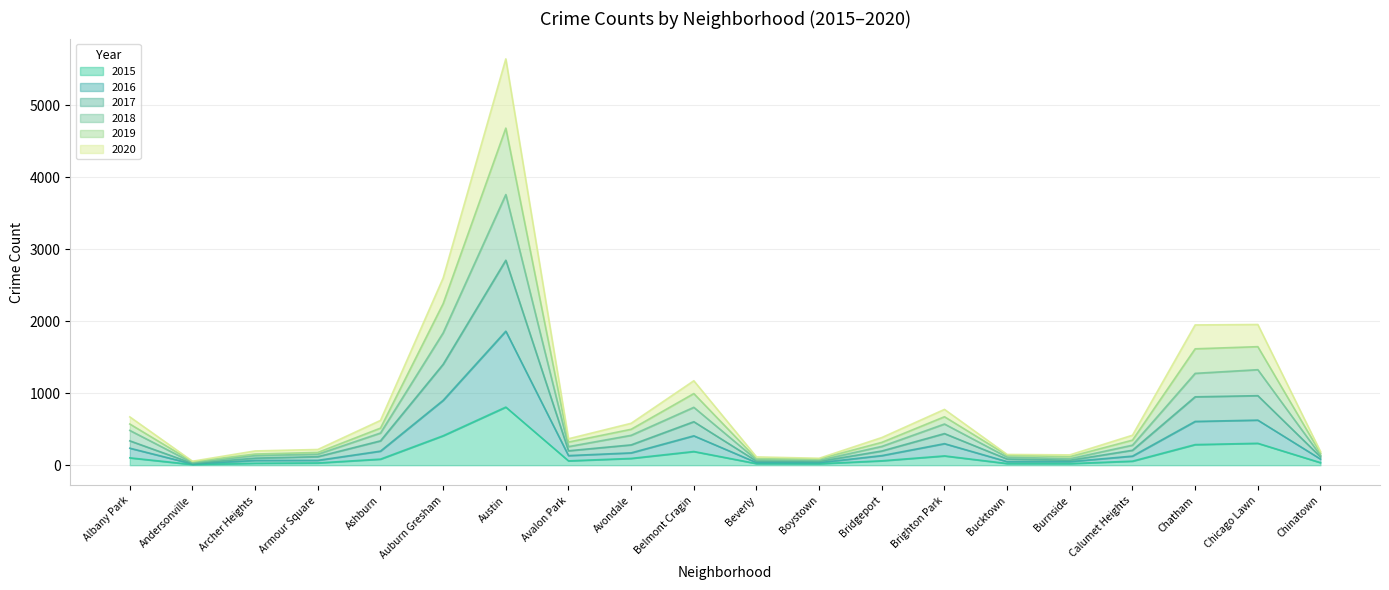

At which category is the sum across all series the highest?

Austin